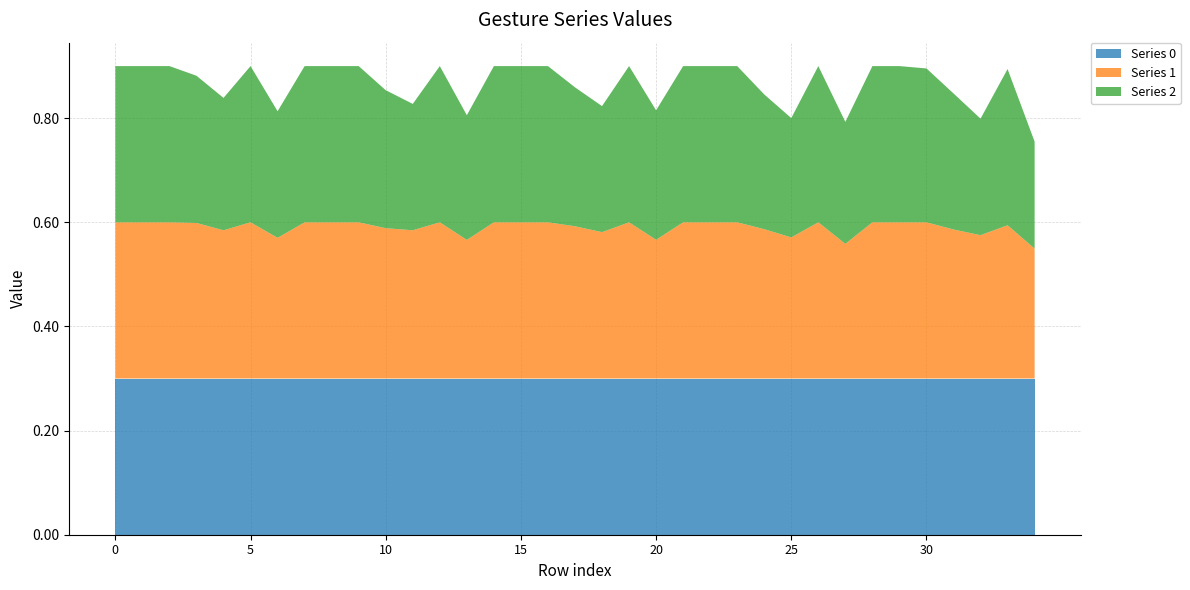

Reading right to left, extract all data points from this chart.

Series 0: 0.3	0.3	0.3	0.3	0.3	0.3	0.3	0.3	0.3	0.3	0.3	0.3	0.3	0.3	0.3	0.3	0.3	0.3	0.3	0.3	0.3	0.3	0.3	0.3	0.3	0.3	0.3	0.3	0.3	0.3	0.3	0.3	0.3	0.3	0.3
Series 1: 0.2	0.3	0.3	0.3	0.3	0.3	0.3	0.3	0.3	0.3	0.3	0.3	0.3	0.3	0.3	0.3	0.3	0.3	0.3	0.3	0.3	0.3	0.3	0.3	0.3	0.3	0.3	0.3	0.3	0.3	0.3	0.3	0.3	0.3	0.3
Series 2: 0.2	0.3	0.2	0.3	0.3	0.3	0.3	0.2	0.3	0.2	0.3	0.3	0.3	0.3	0.2	0.3	0.2	0.3	0.3	0.3	0.3	0.2	0.3	0.2	0.3	0.3	0.3	0.3	0.2	0.3	0.3	0.3	0.3	0.3	0.3